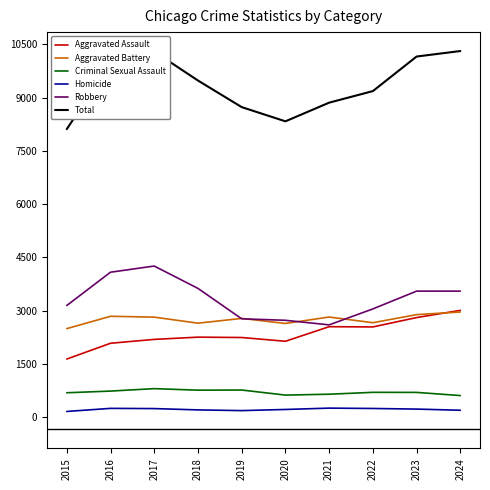

What is the difference between the maximum and minimum values in the Total series?

2201